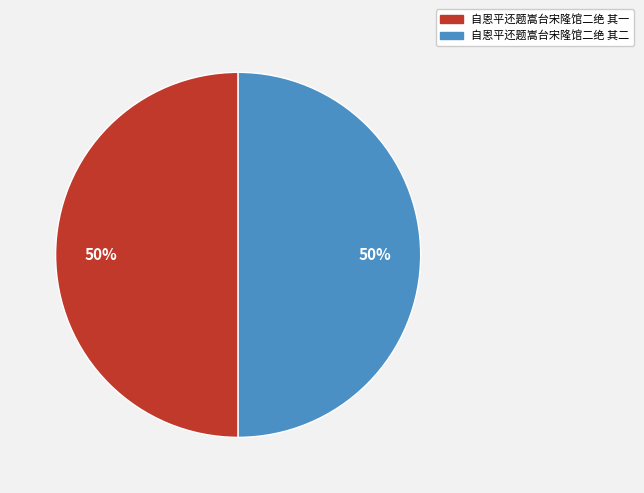

To the nearest percent, what percentage of the pie is 自恩平还题嵩台宋隆馆二绝 其二?

50%